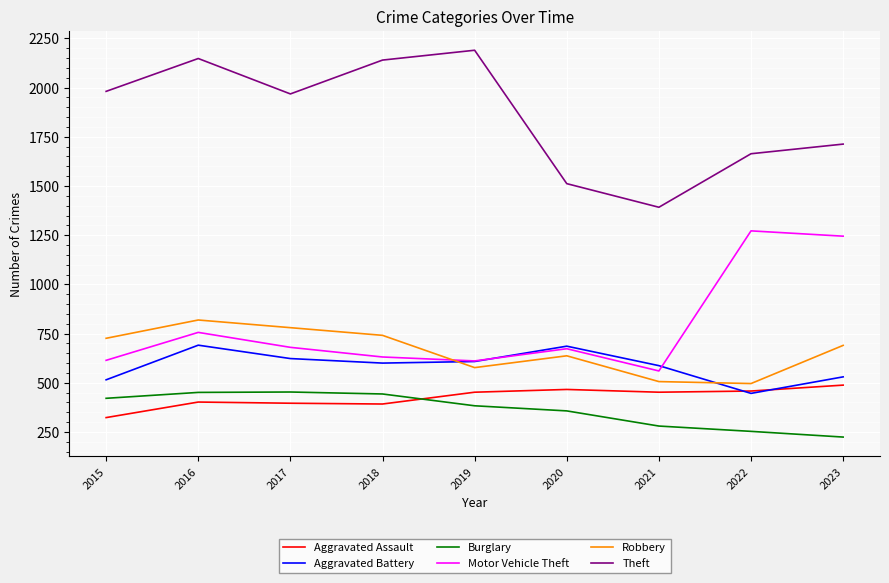

What is the difference between the highest and lowest values at 2023?

1489